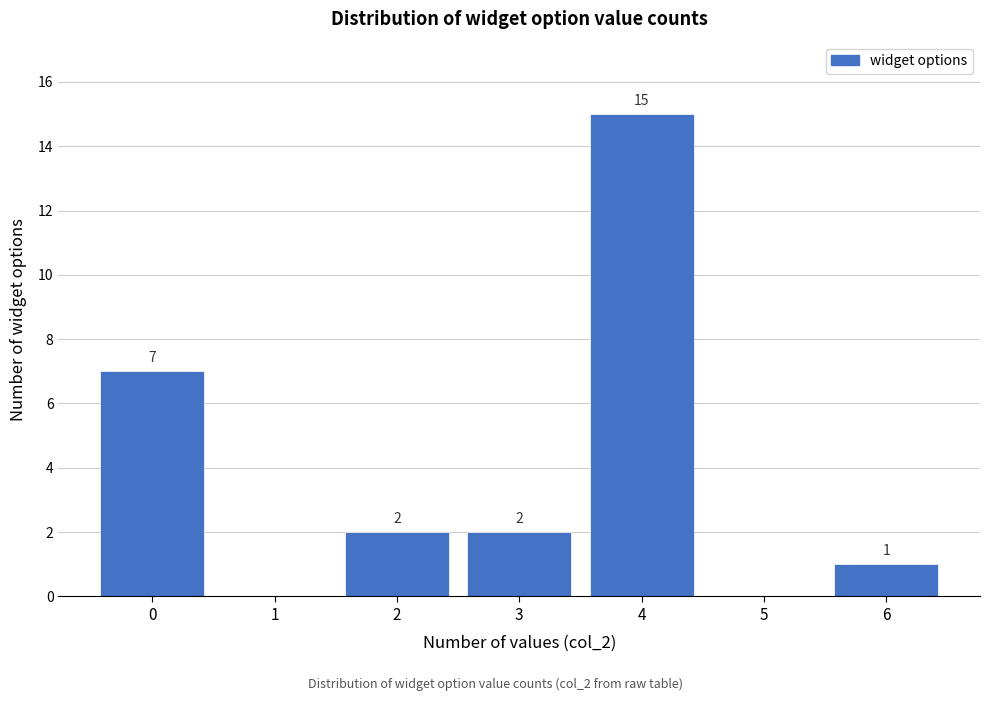

Reading left to right, what are all the values shown in this chart?

0=7	1=0	2=2	3=2	4=15	5=0	6=1